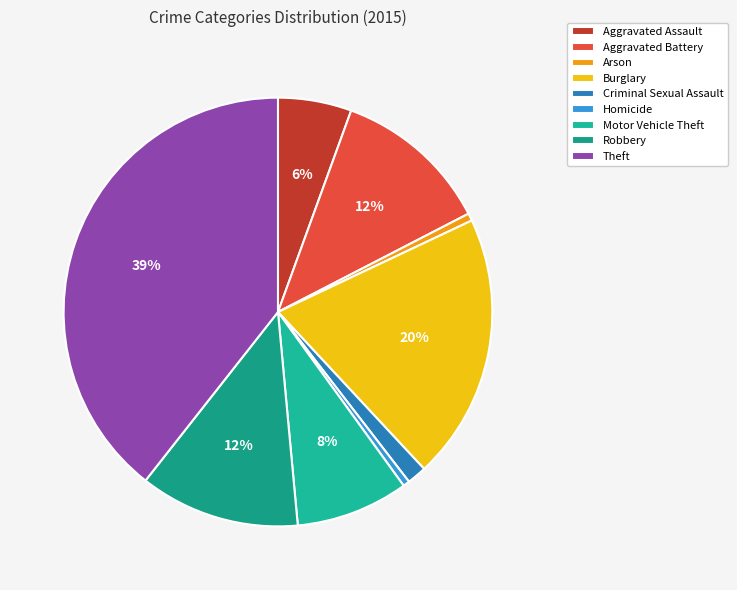

What percentage do Motor Vehicle Theft and Theft together represent?

47.9%